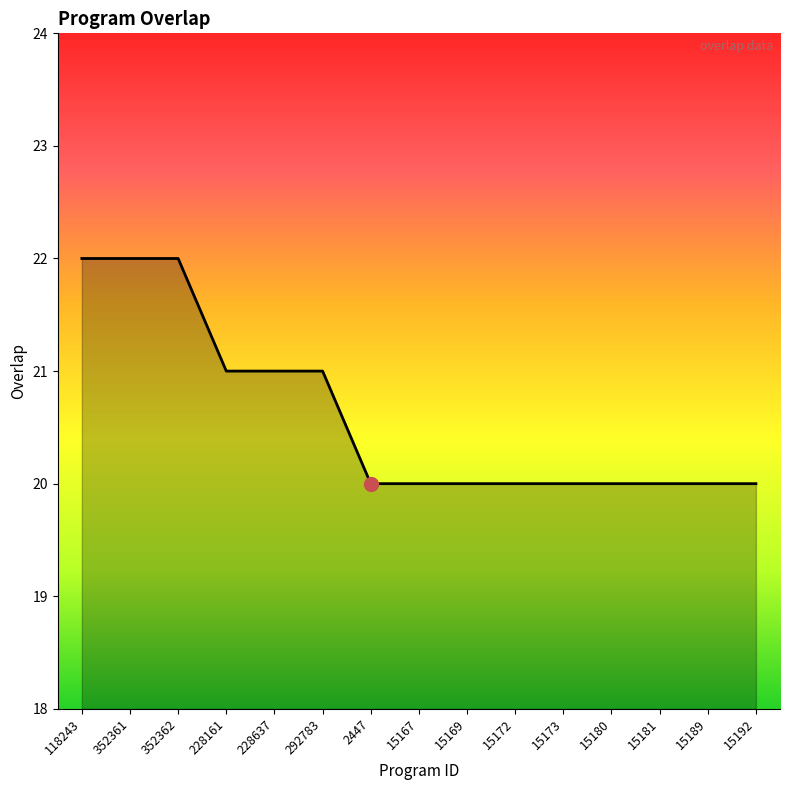

What position from the right is 292783?

10